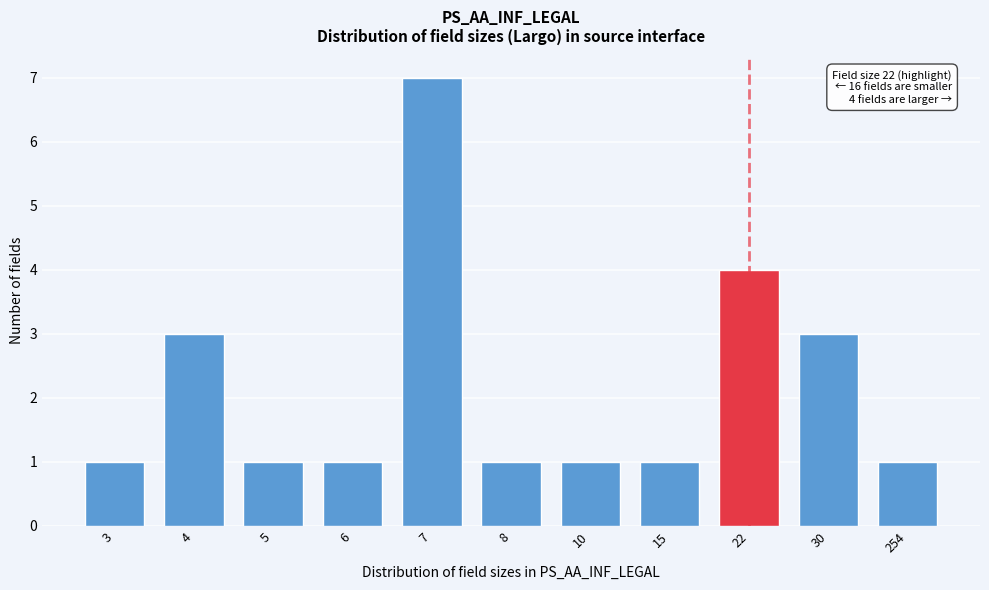

Reading right to left, transcribe all the data shown in this chart.

1	3	4	1	1	1	7	1	1	3	1